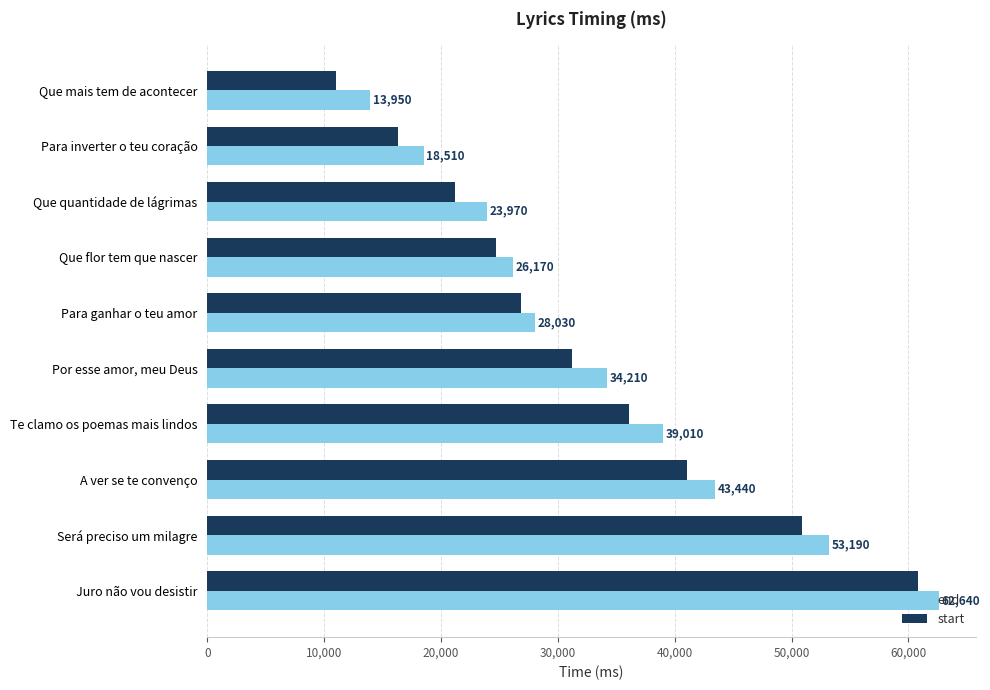

What is the difference between the second highest and minimum values in the start series?

39860